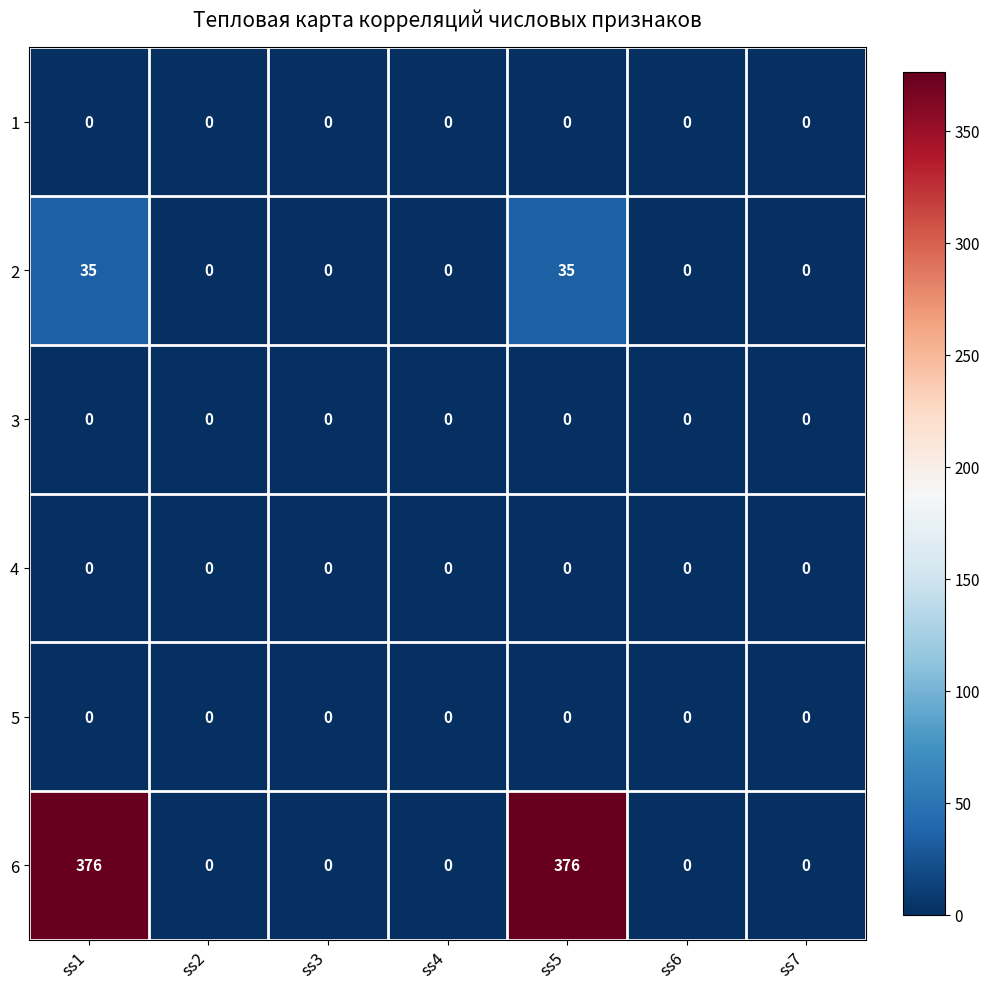

Which series has the largest total across all categories?

6